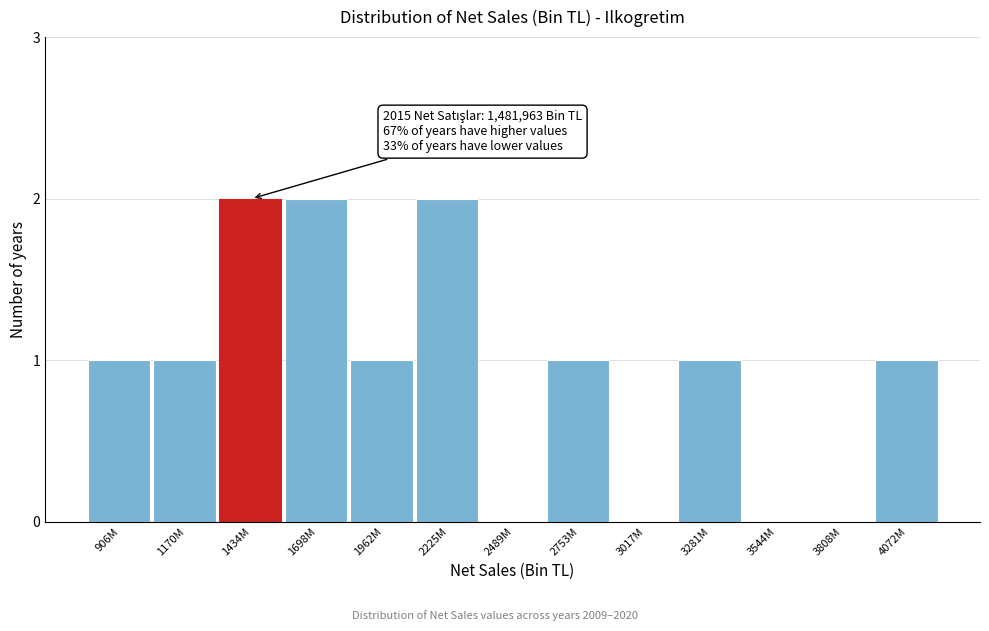

Reading right to left, transcribe all the data shown in this chart.

4072M=1	3808M=0	3544M=0	3281M=1	3017M=0	2753M=1	2489M=0	2225M=2	1962M=1	1698M=2	1434M=2	1170M=1	906M=1